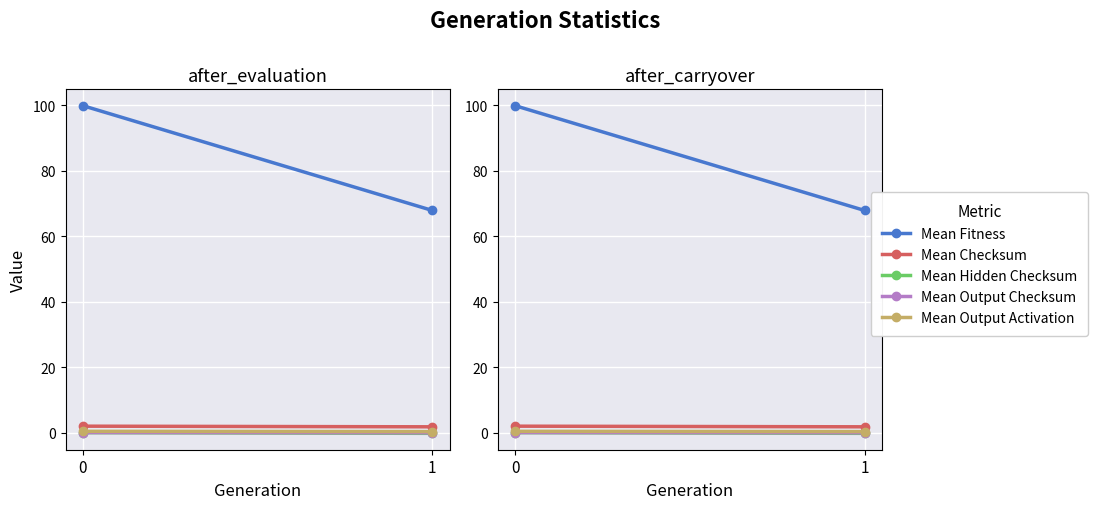

At how many categories does at least one series exceed 15?

2